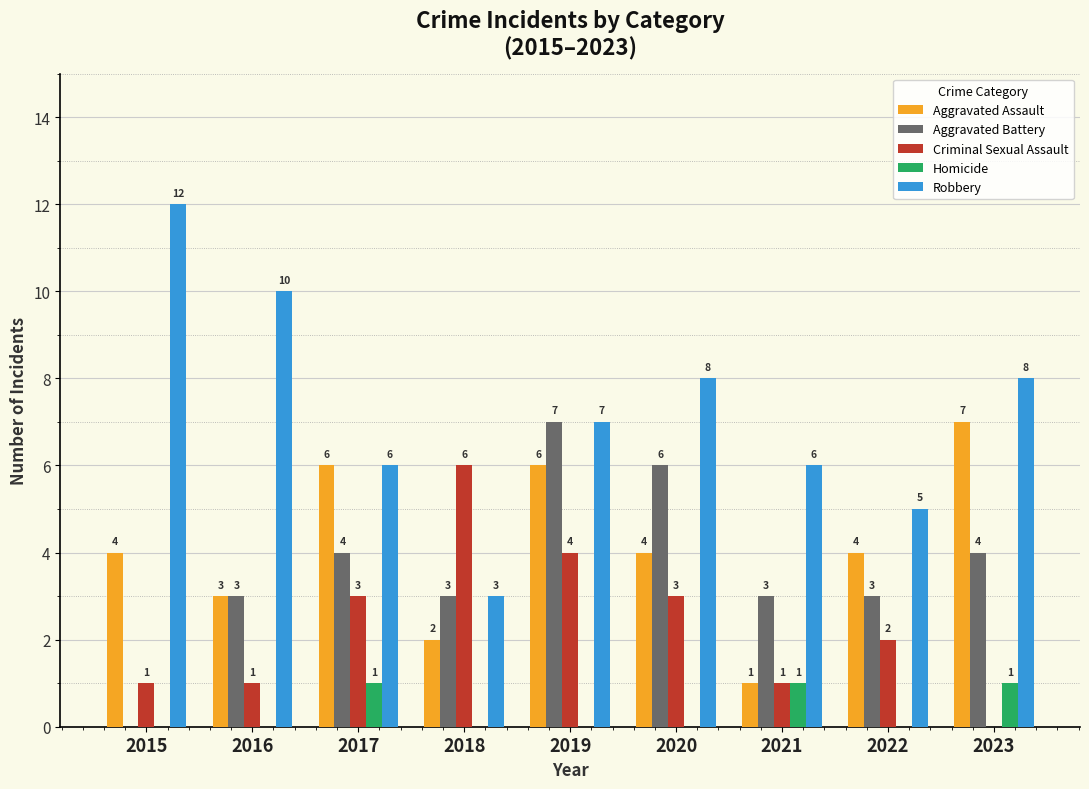

How many values in Homicide are above zero?

3